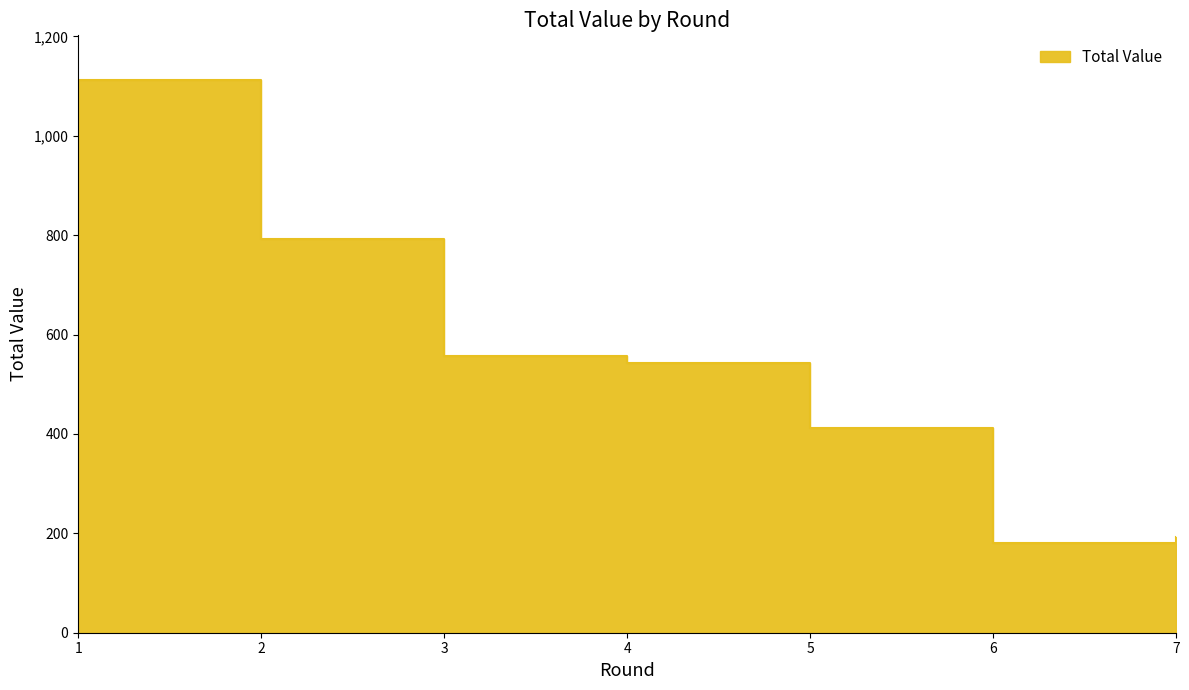

Approximately how many times larger is the value at 6 compared to 3?

0.3